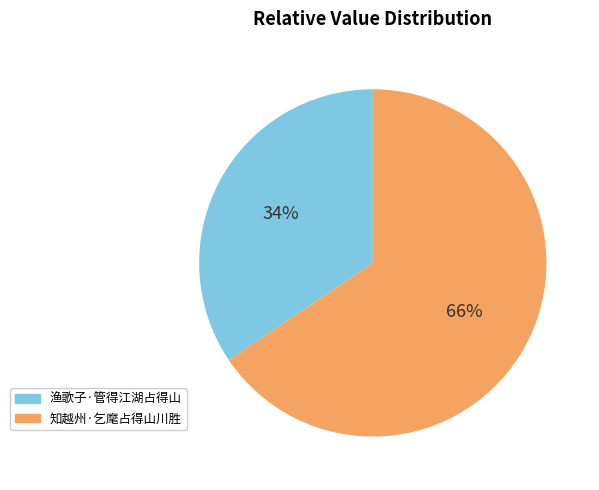

Is 渔歌子·管得江湖占得山 the majority of the pie?

No